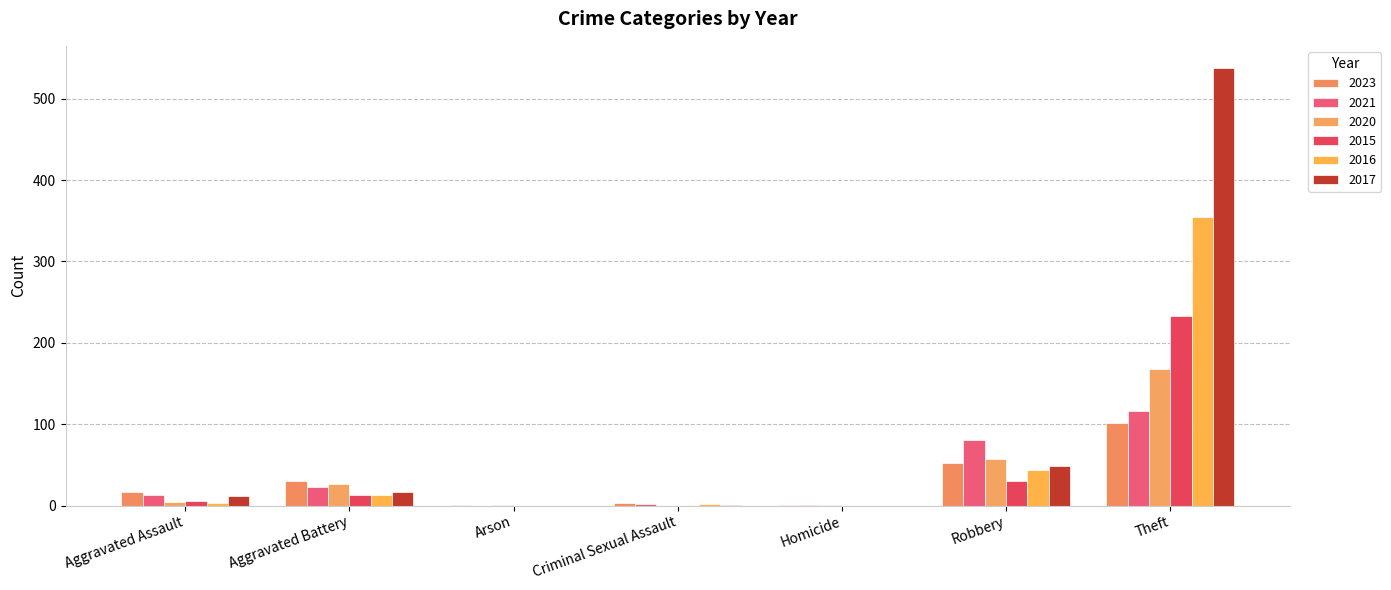

Which series has the largest range (max minus min)?

2017